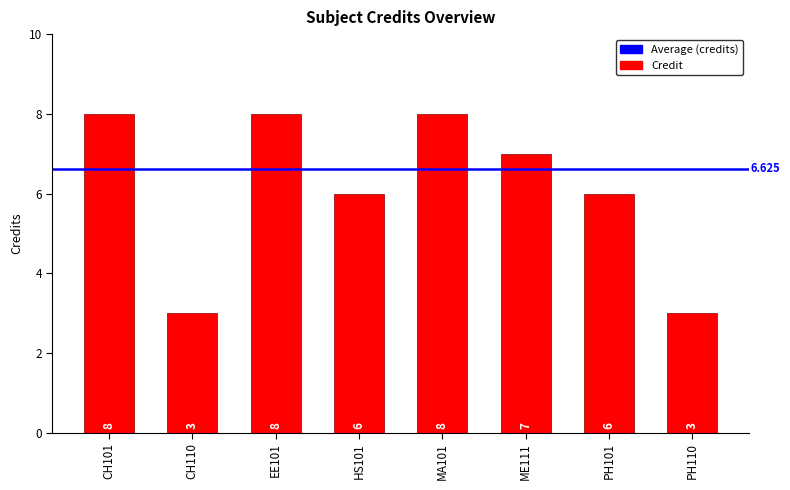

Reading left to right, what are all the values shown in this chart?

CH101=8	CH110=3	EE101=8	HS101=6	MA101=8	ME111=7	PH101=6	PH110=3